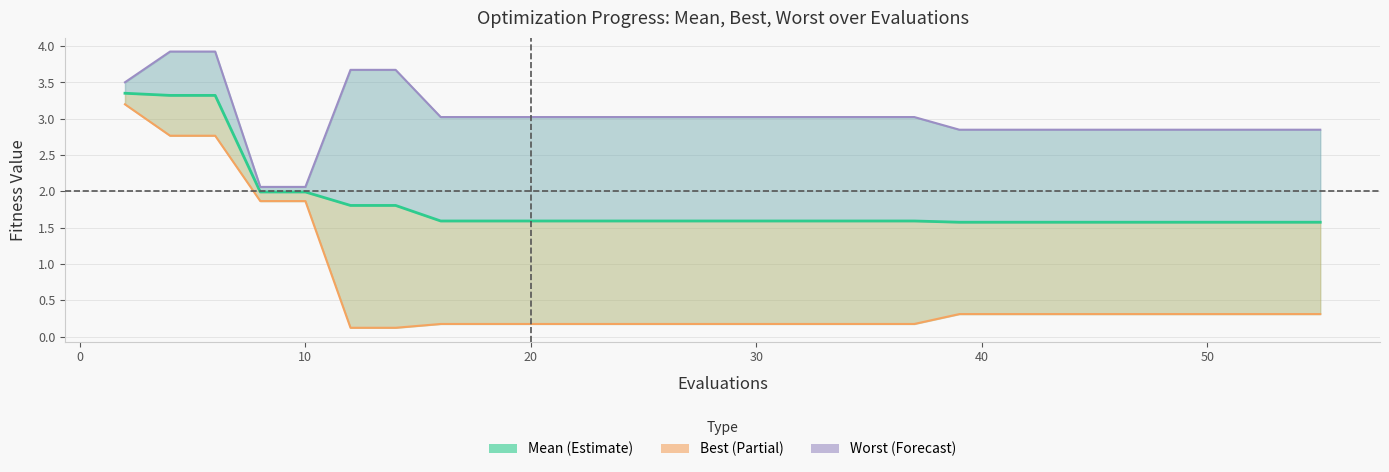

How many lines are shown in the chart?

3